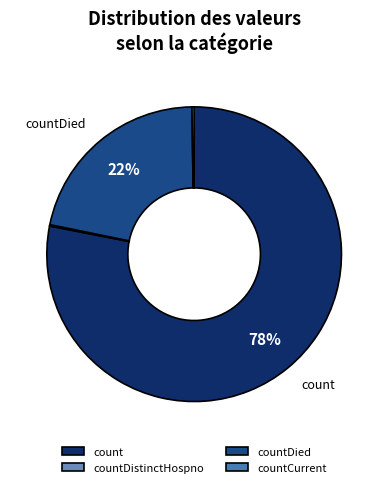

How many segments does this pie chart have?

4